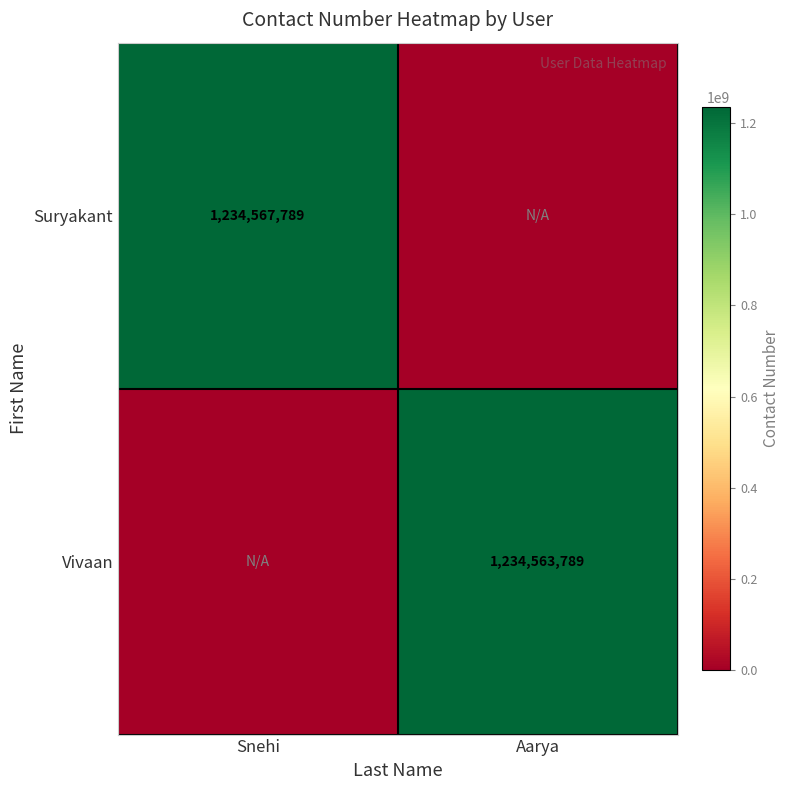

The value of Vivaan at Aarya is 1234563789. True or false?

True